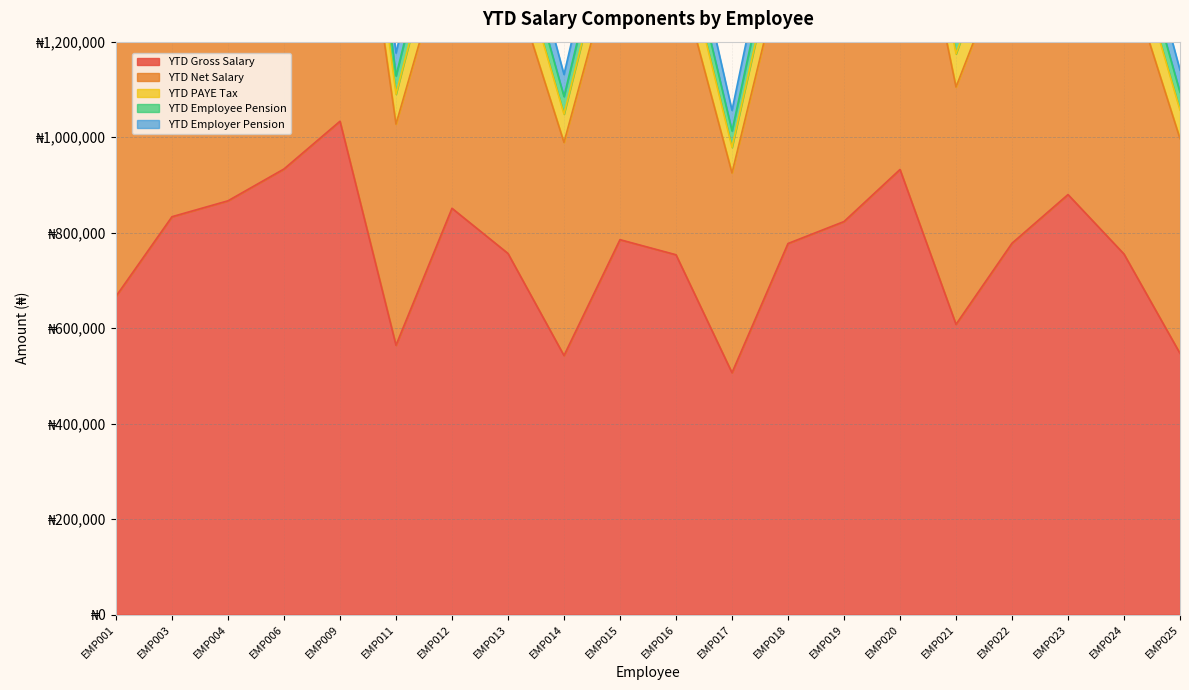

How many data points does each series have?

20